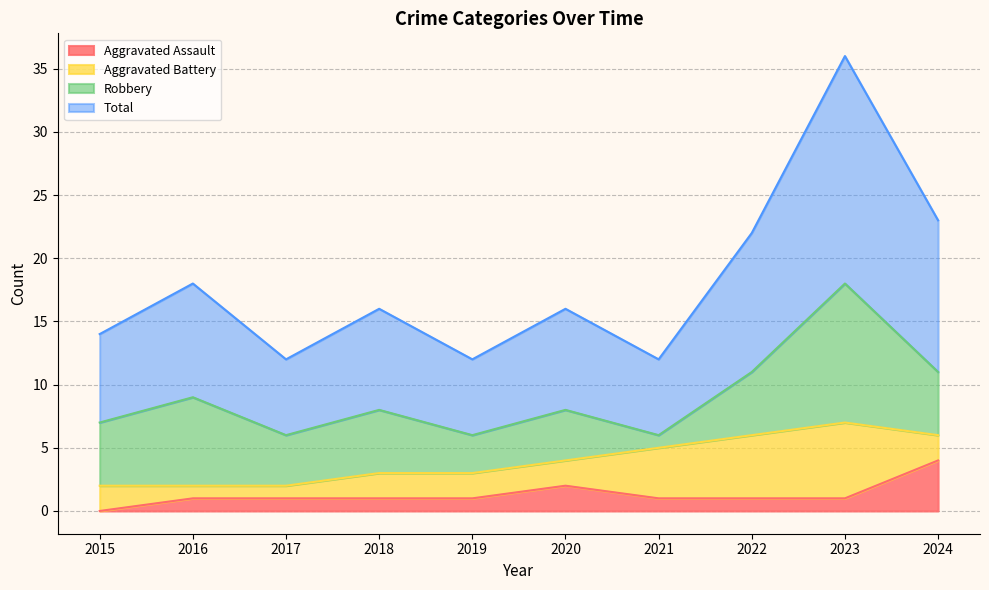

How many Aggravated Assault values are between 1 and 2?

8